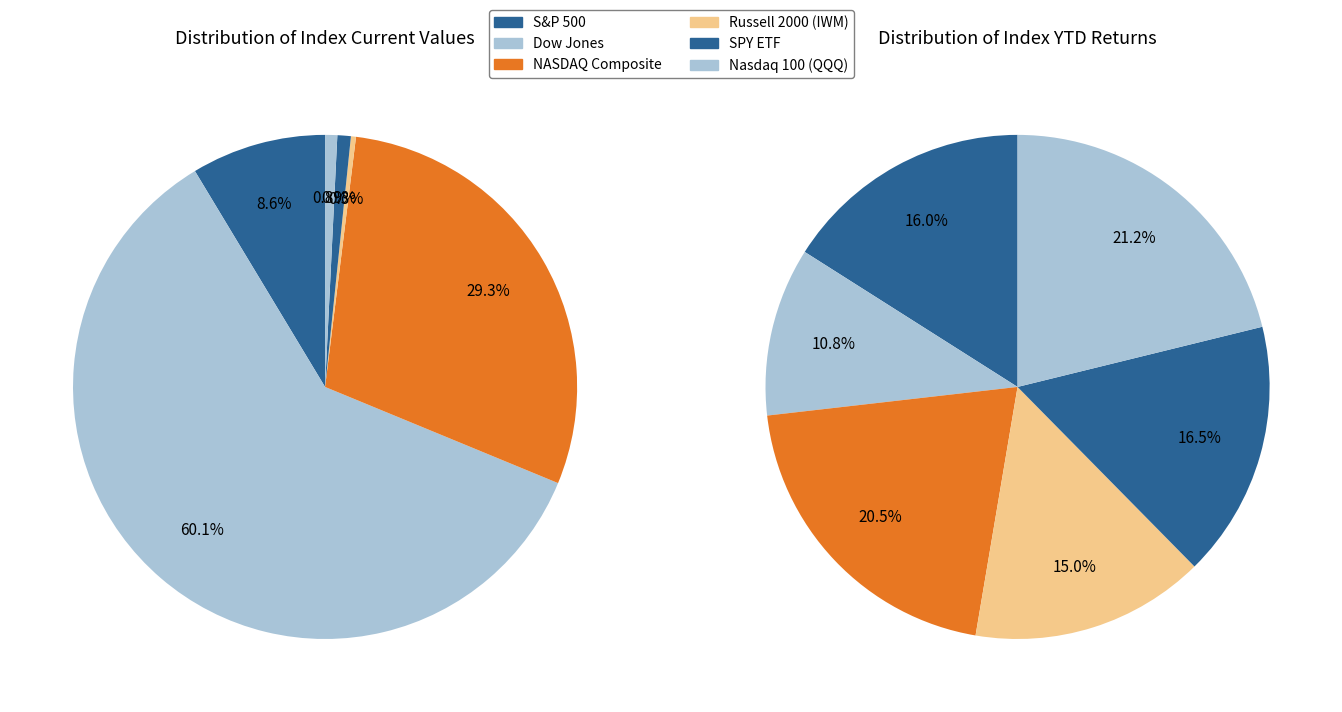

To the nearest percent, what percentage of the pie is SPY ETF?

1%